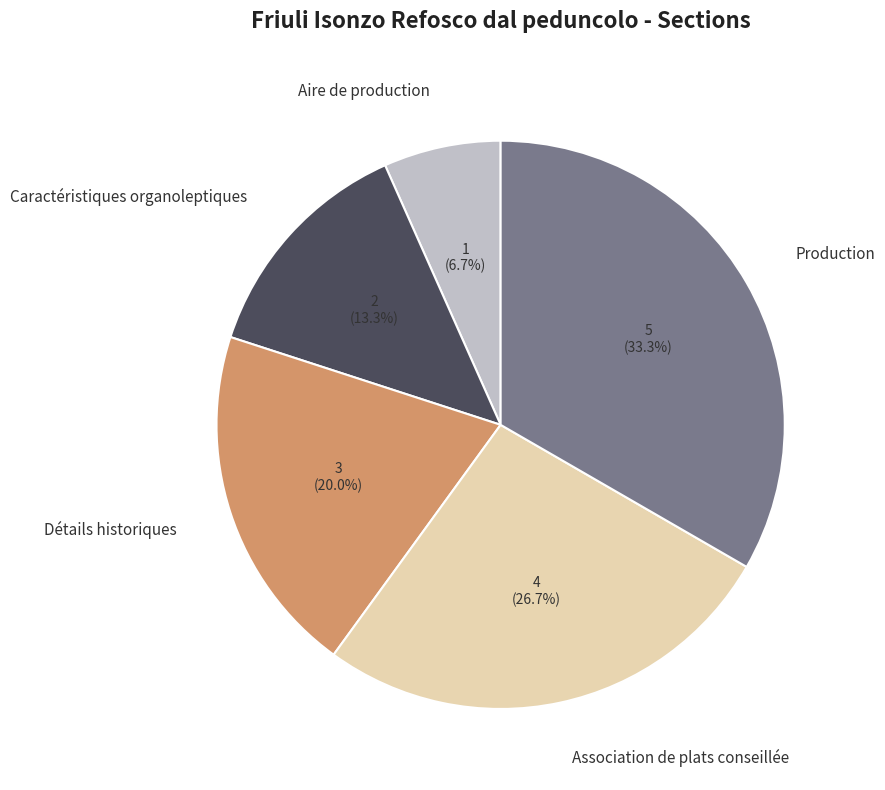

Approximately how many times larger is the value at Caractéristiques organoleptiques compared to Détails historiques?

0.7